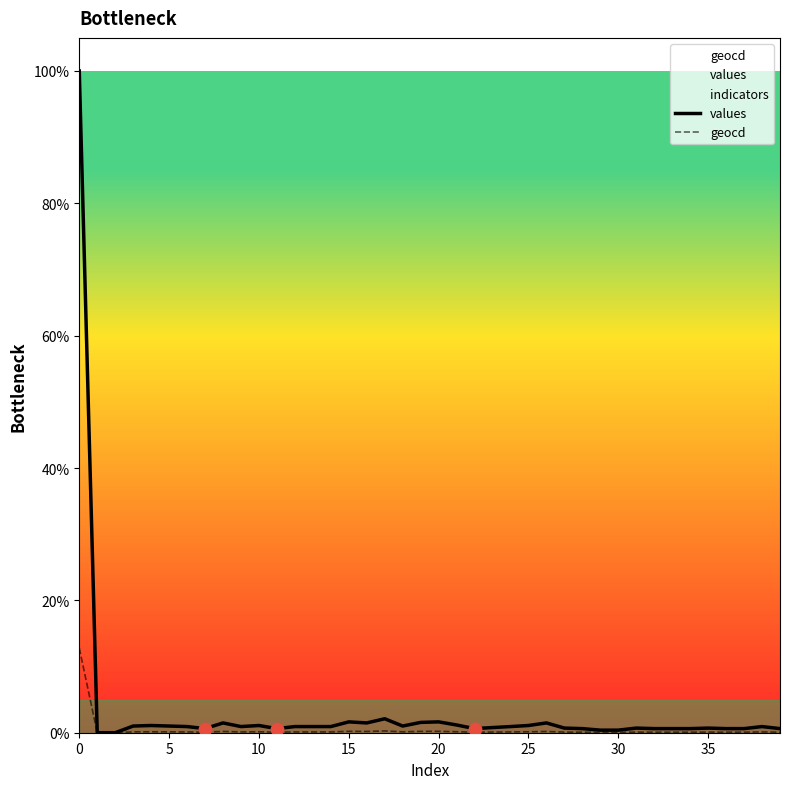

At how many categories does at least one series exceed 4?

1